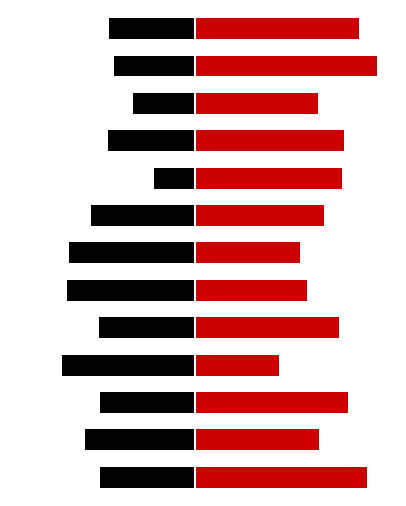

Which series has the widest spread of values?

PRIMARY